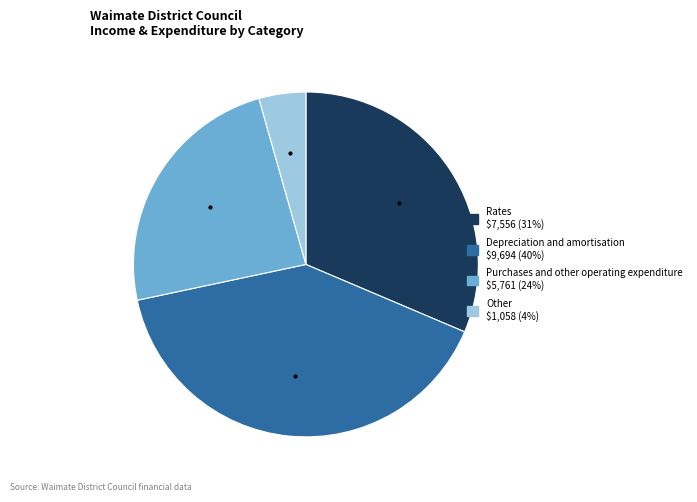

Count the number of slices in the pie.

4